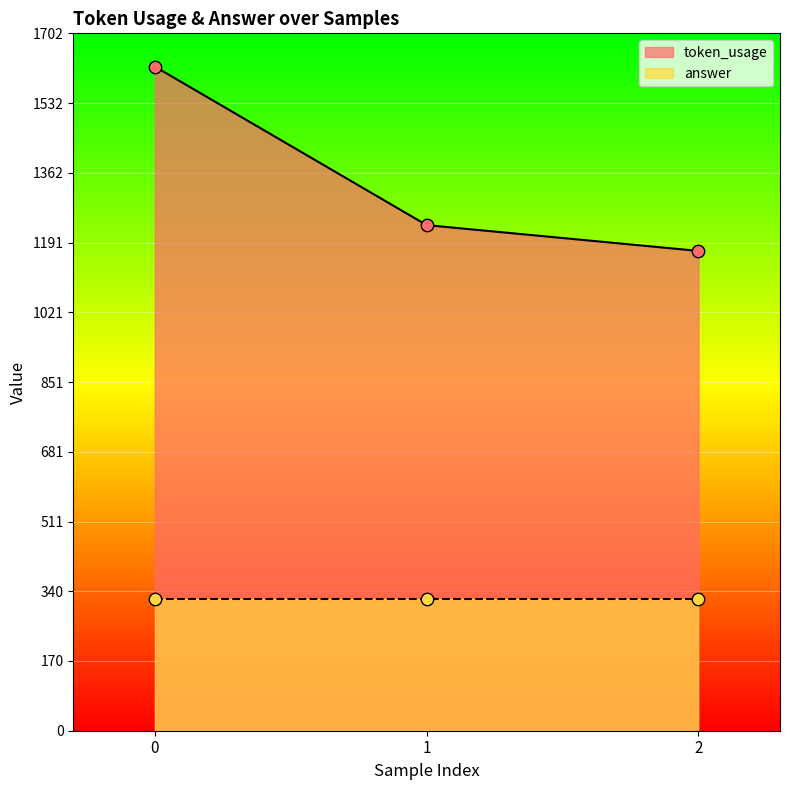

What is the change in value from 1 to 2?

-63